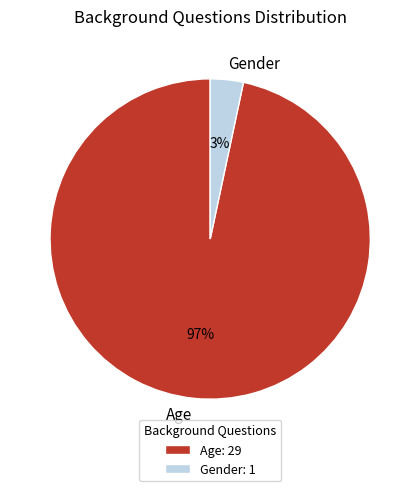

Is Gender the majority of the pie?

No